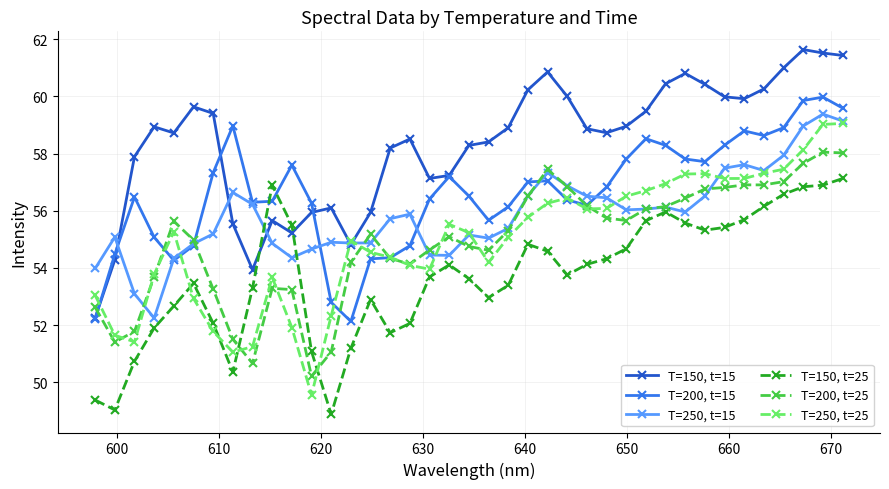

What is the value of the T=150, t=15 point at the 6th from the left?

59.6